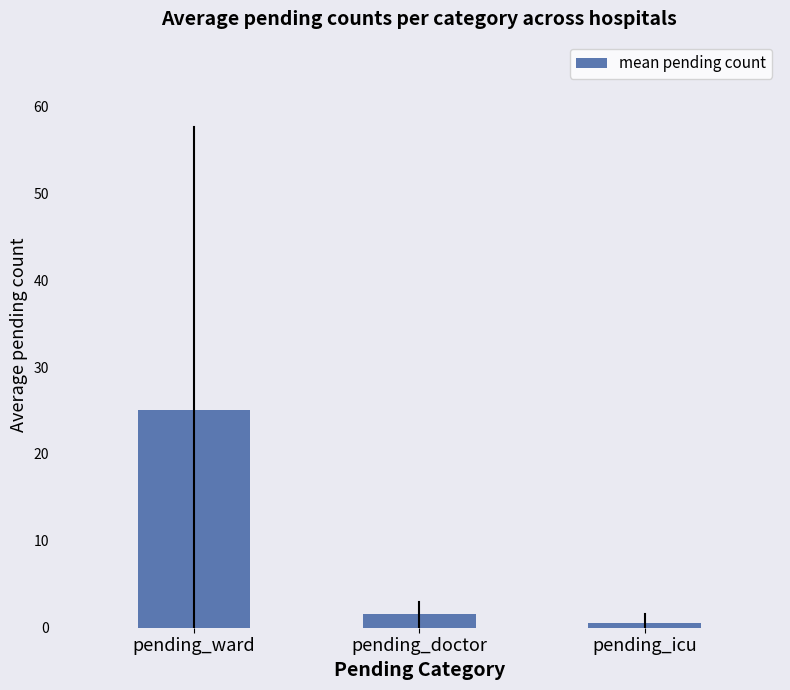

Reading left to right, list all the values displayed in this chart.

pending_ward=25.0	pending_doctor=1.5	pending_icu=0.6